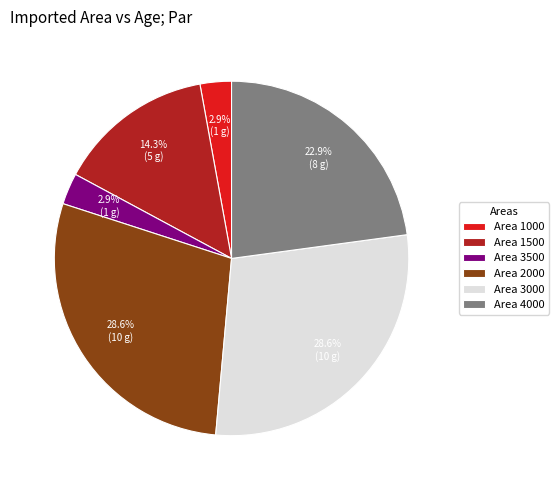

Approximately how many times larger is the value at Area 2000 compared to Area 3000?

1.0